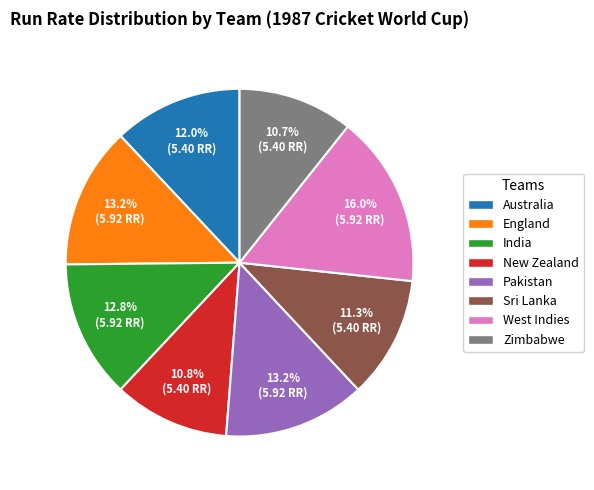

The West Indies slice represents 25% of the pie. True or false?

False